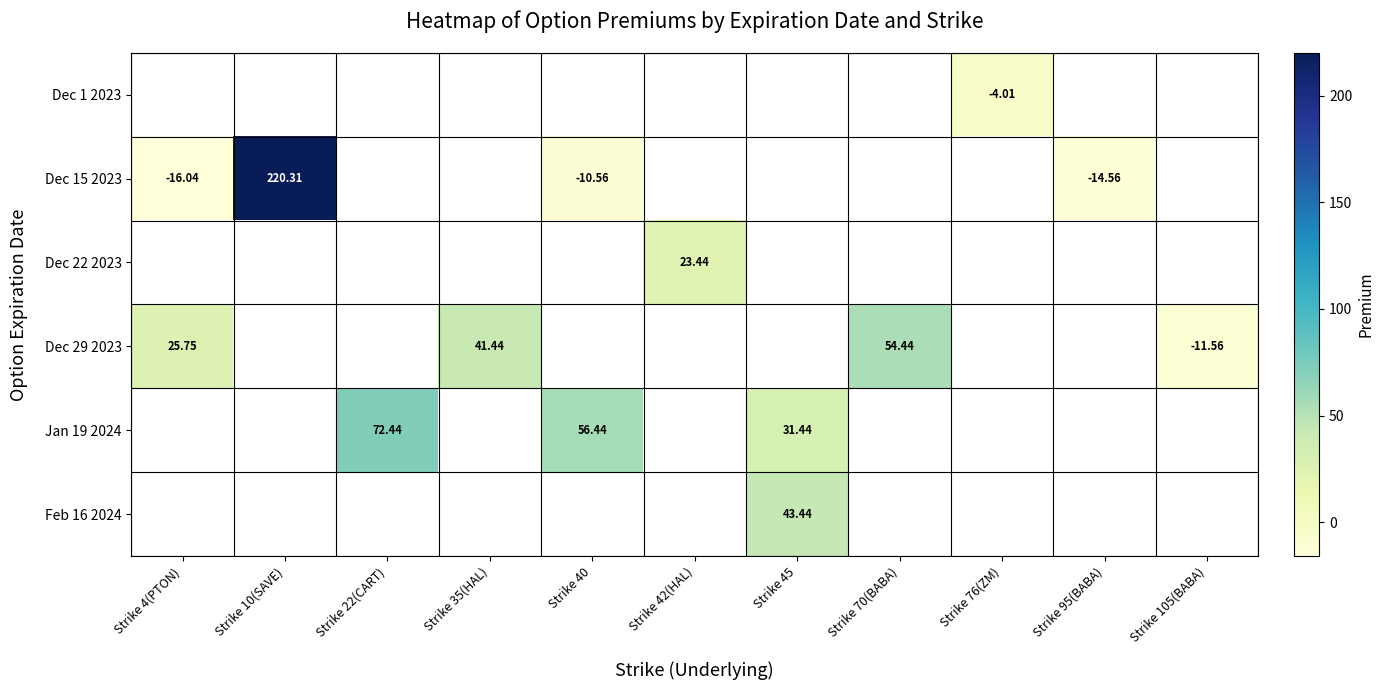

The value of Feb 16 2024 at Strike 45 is 65.7. True or false?

False